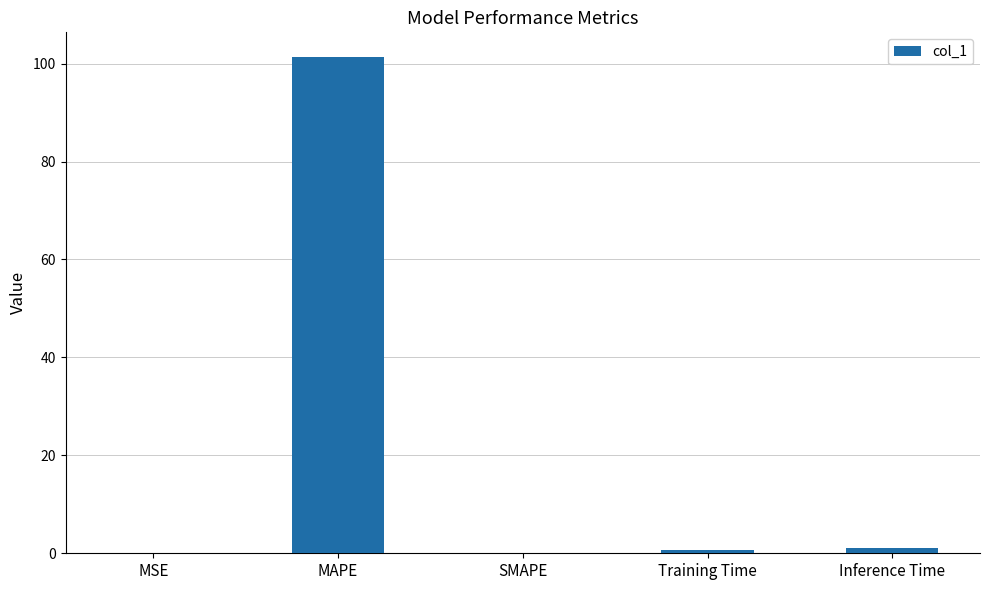

How many distinct data groups are displayed?

1